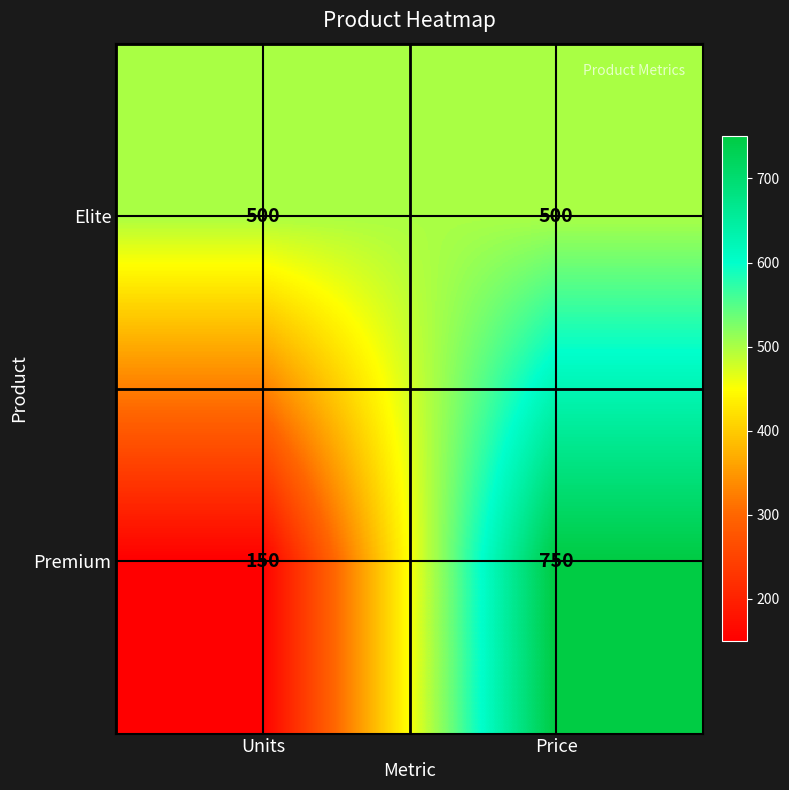

What is the difference between the highest and lowest values at Price?

250